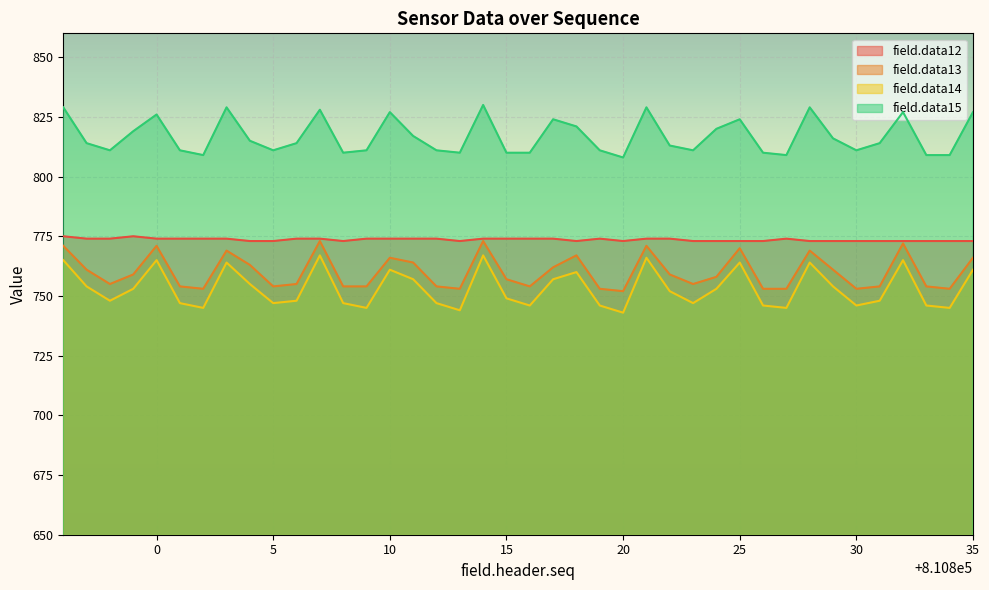

How many lines are shown in the chart?

4